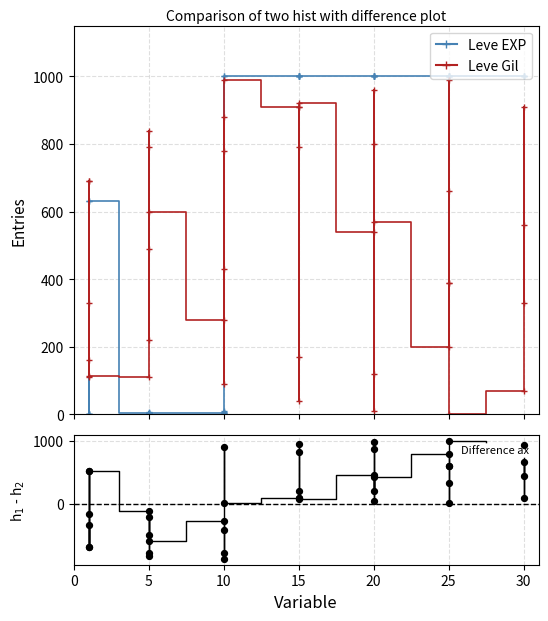

At how many categories does at least one series exceed -591?

40